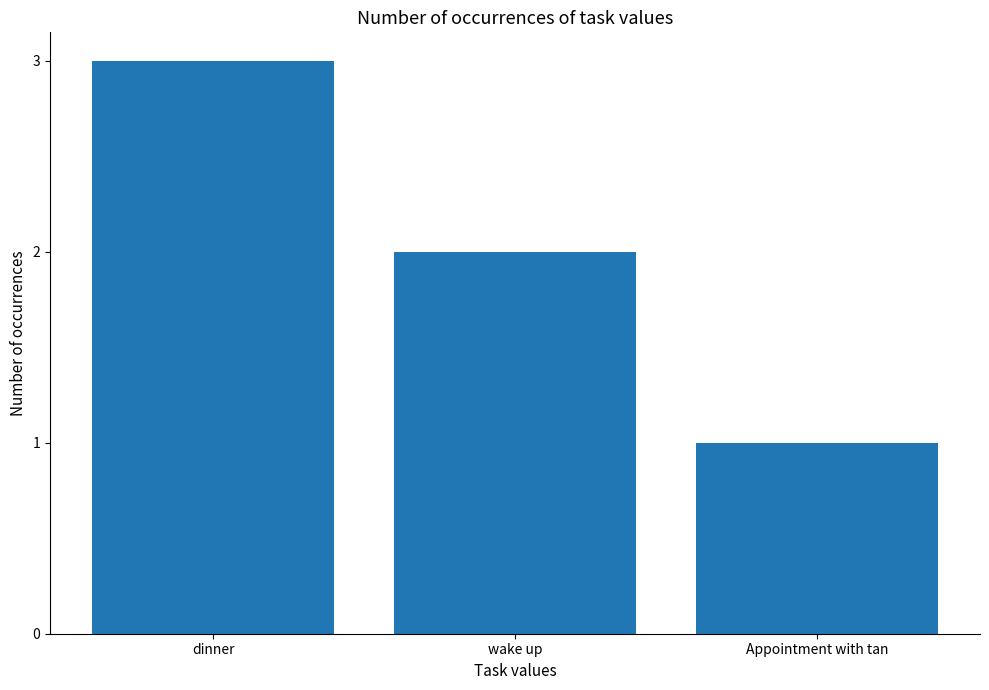

What is the label of the 1st bar from the left?

dinner